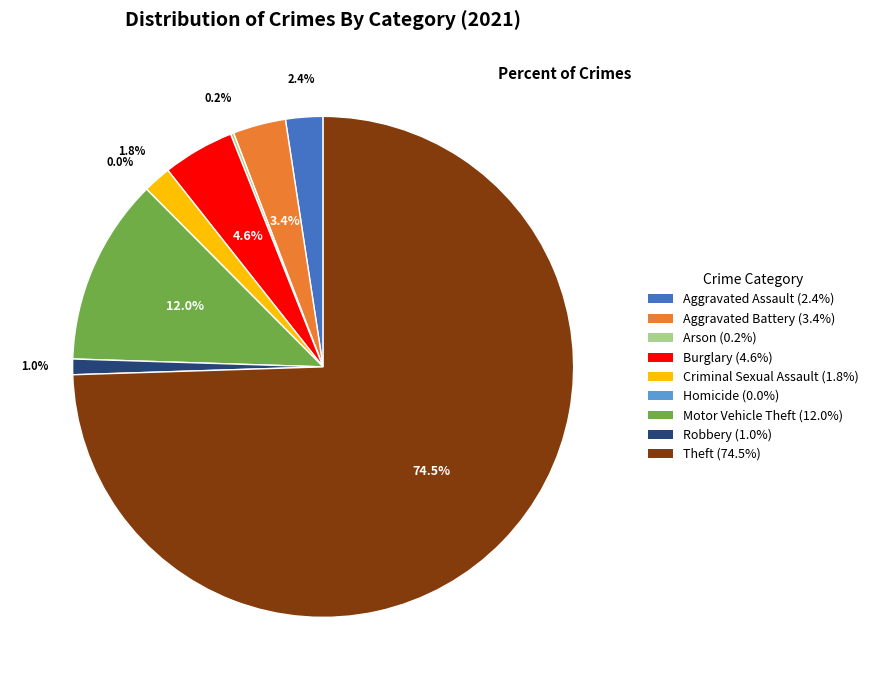

To the nearest percent, what percentage of the pie is Aggravated Assault?

2%